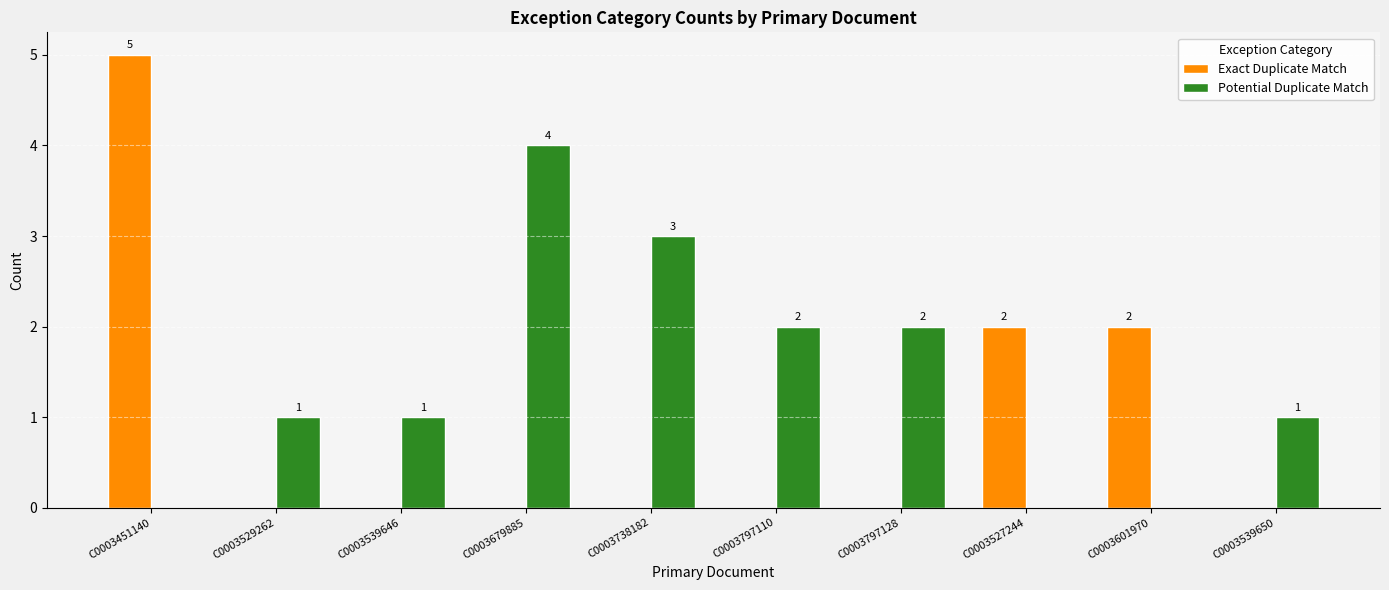

True or false: Exact Duplicate Match has a value of 5 at C0003451140.

True